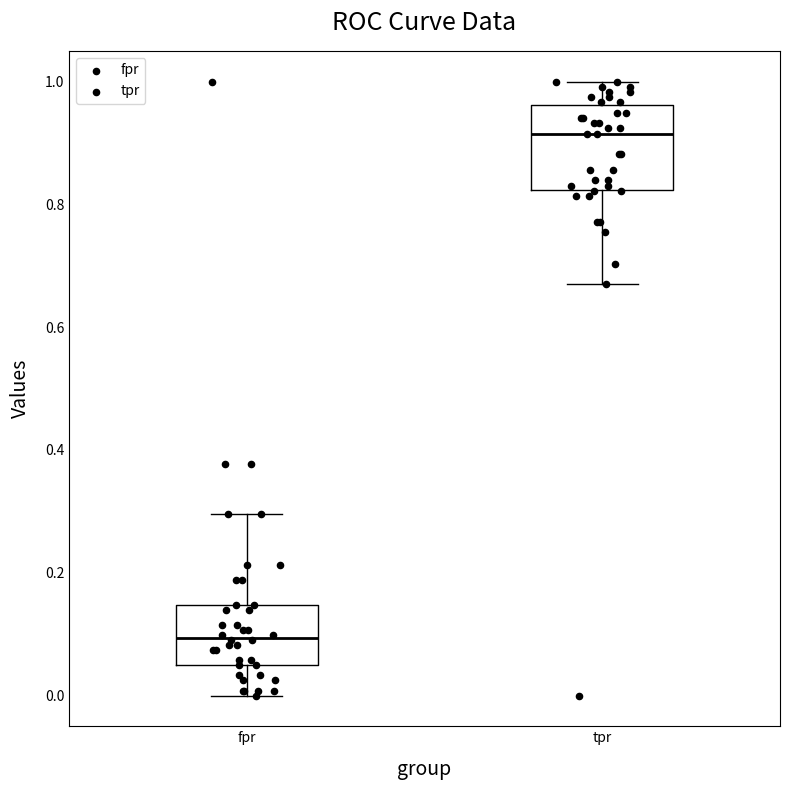

Reading left to right, transcribe this box plot: for each box, give where its median line is, the range the box spans, and where its two whiskers end, as read against the y-axis. The values are not printed on the chart, so give them approximately, as read against the axis.

fpr: median 0.10, box 0.04 to 0.14, whiskers 0.00 to 0.30
tpr: median 0.92, box 0.82 to 0.96, whiskers 0.66 to 1.00